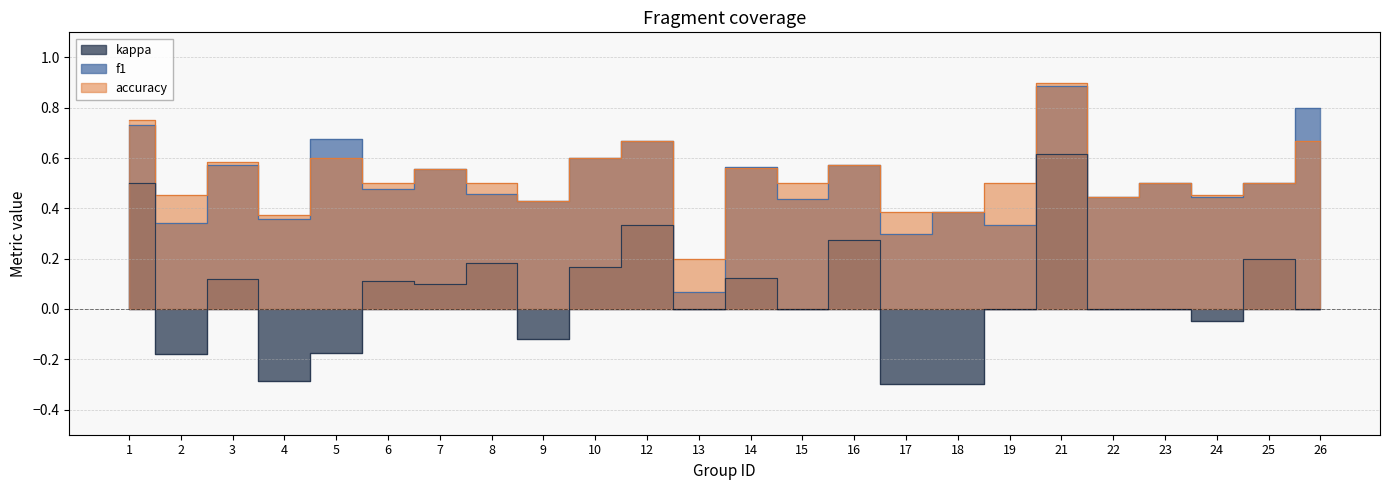

Which has a higher value, 9 or 7?

7